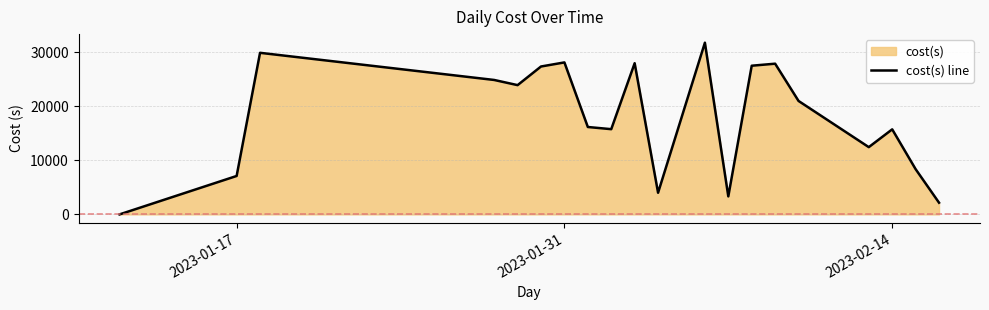

What is the maximum value shown in the chart?

31770